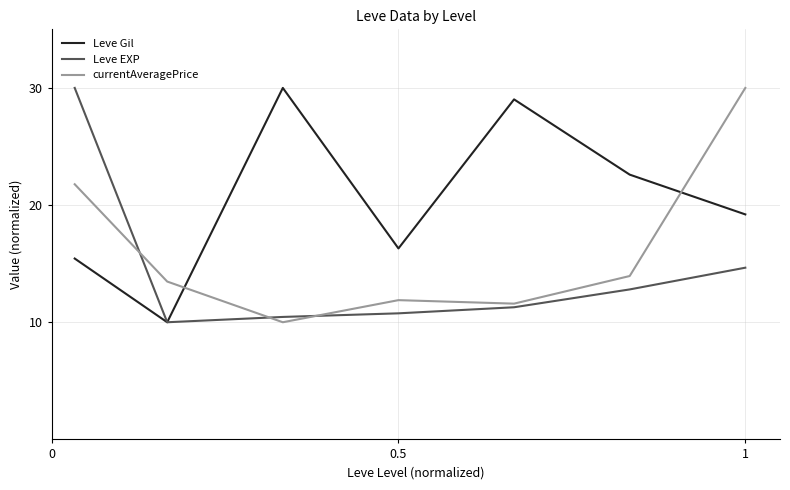

How many intersections are there between Leve Gil and currentAveragePrice?

2